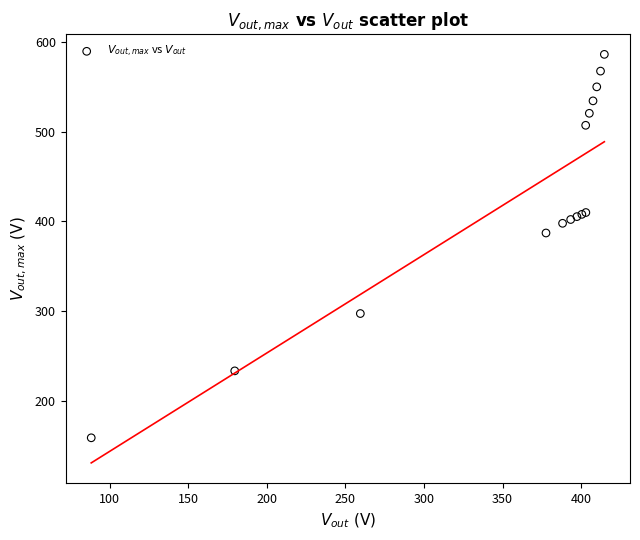

What Y value in the scatter plot is closest to 372?

387.2